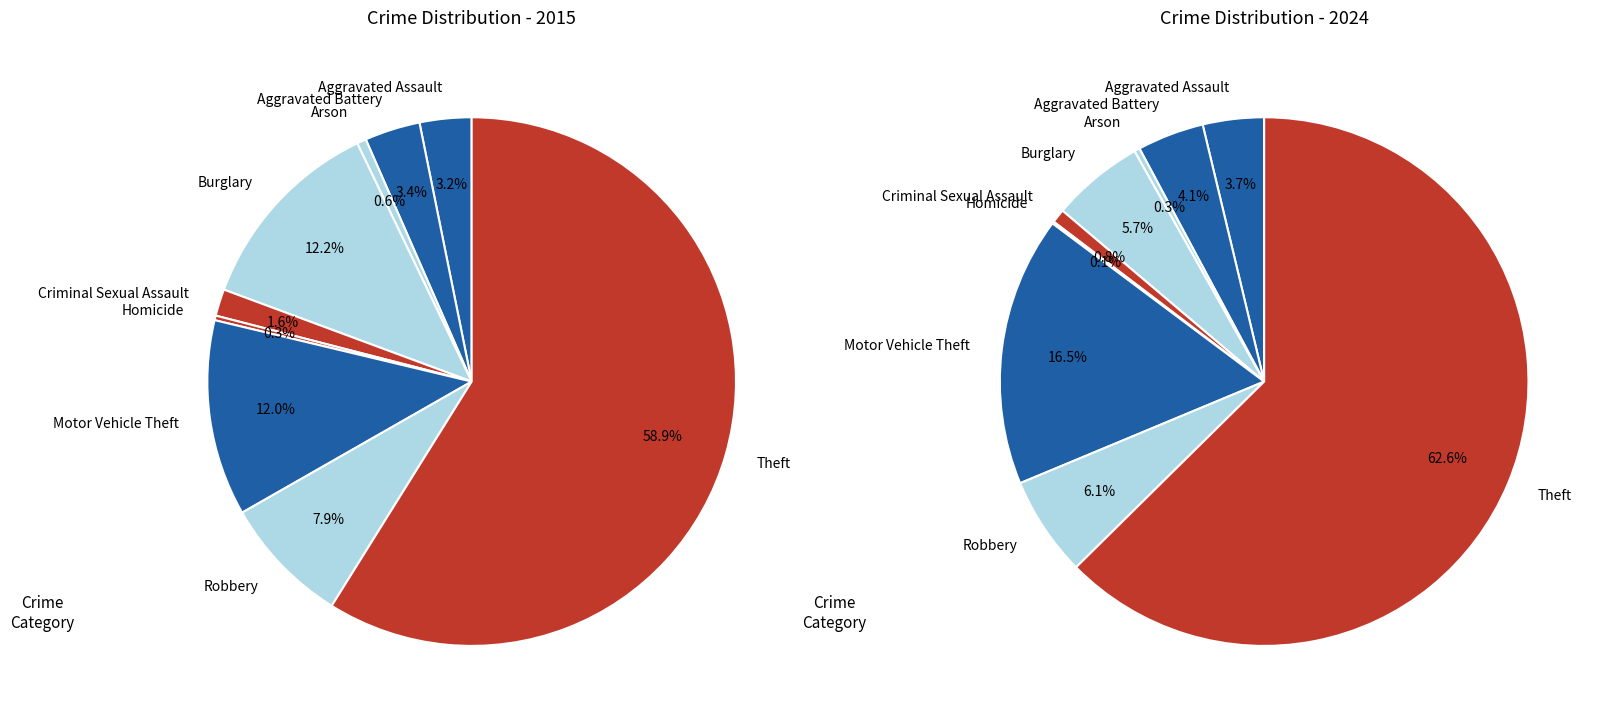

What is the difference between the highest and lowest values at 7?

5